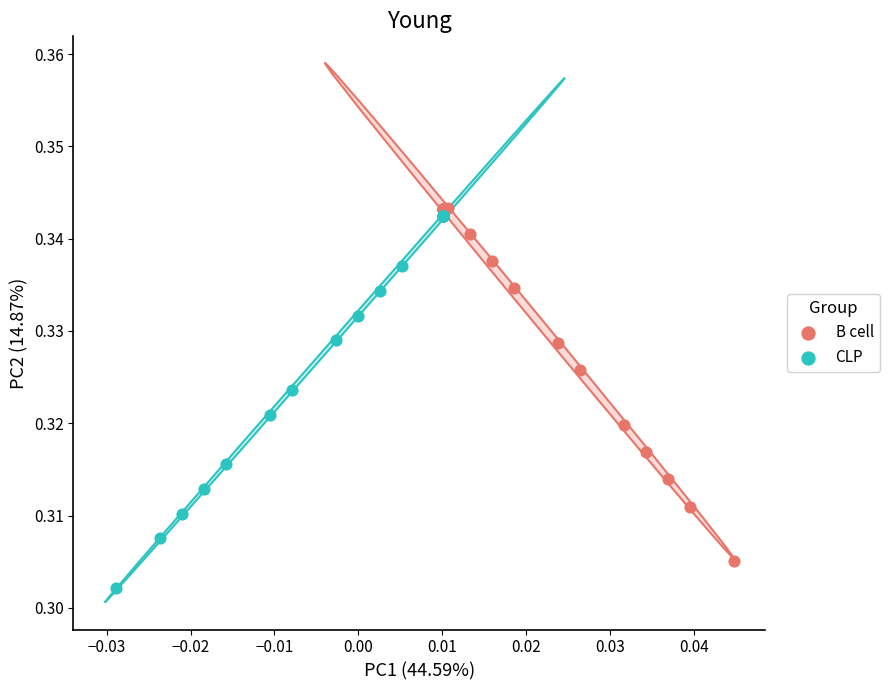

Which series reaches the maximum Y coordinate?

B cell